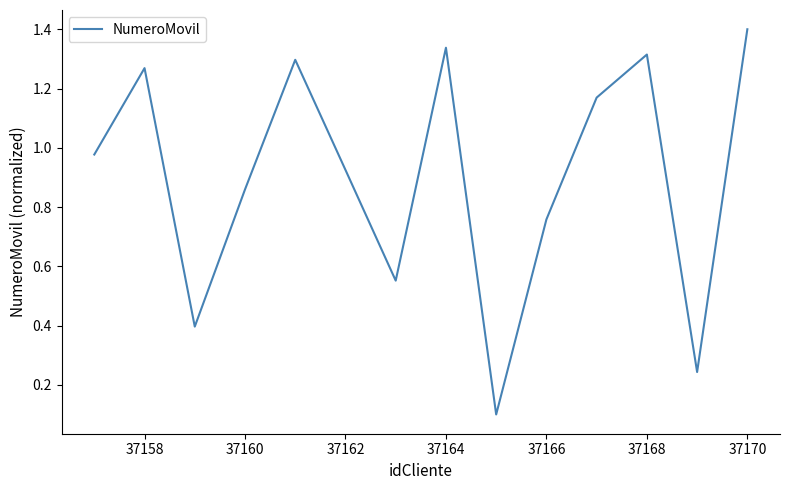

What is the greatest value displayed?

1.4